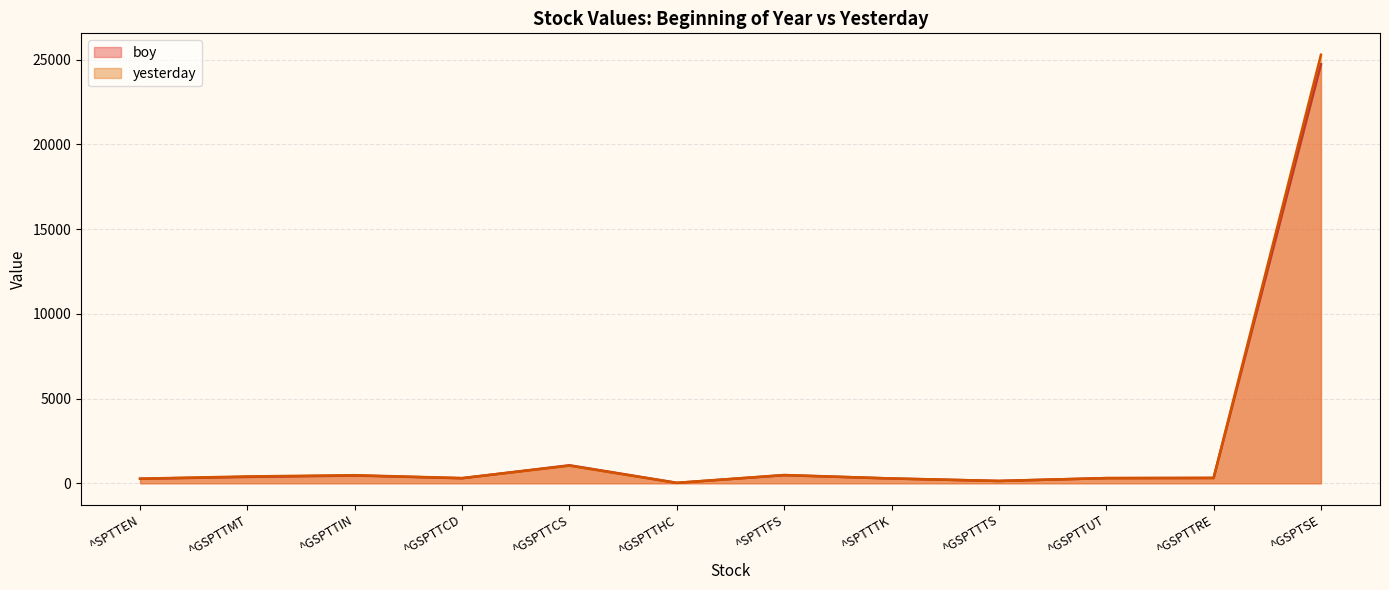

How many data points in yesterday are above 316?

6